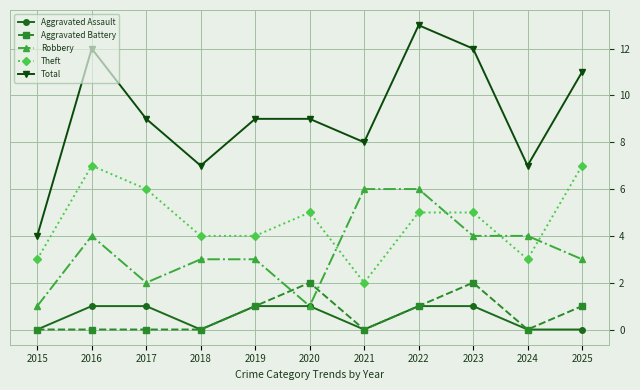

Reading right to left, what are all the values shown in this chart?

Aggravated Assault: 0	0	1	1	0	1	1	0	1	1	0
Aggravated Battery: 1	0	2	1	0	2	1	0	0	0	0
Robbery: 3	4	4	6	6	1	3	3	2	4	1
Theft: 7	3	5	5	2	5	4	4	6	7	3
Total: 11	7	12	13	8	9	9	7	9	12	4